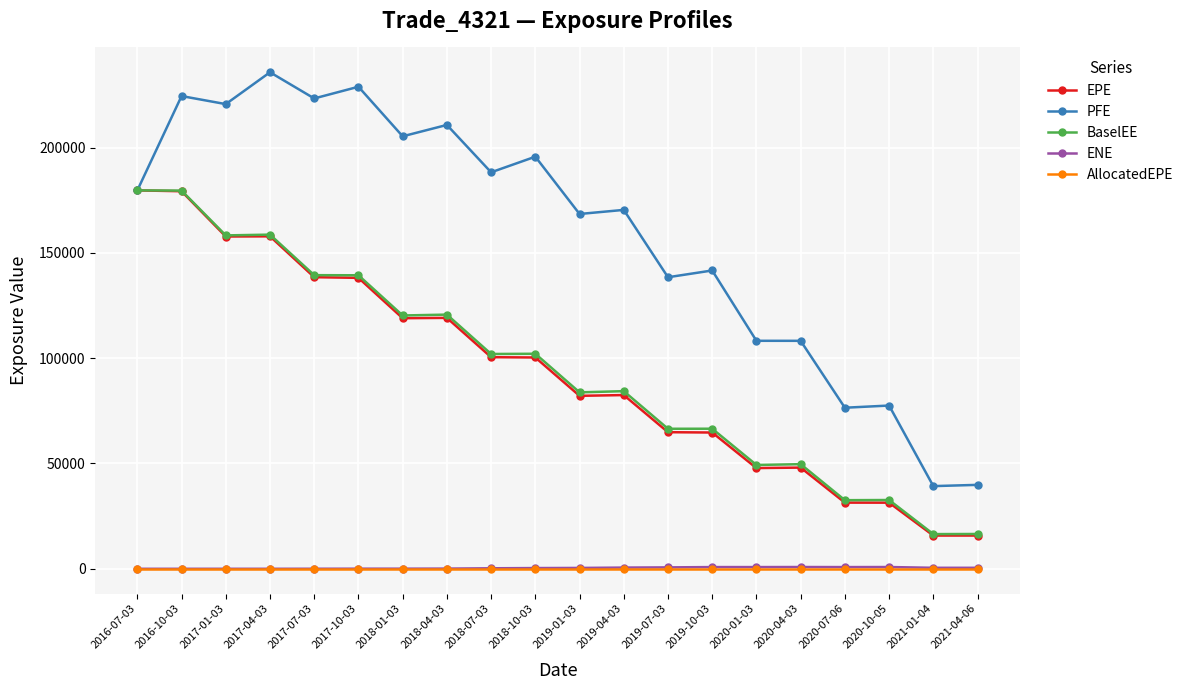

What is the label of the 1st point from the left?

2016-07-03